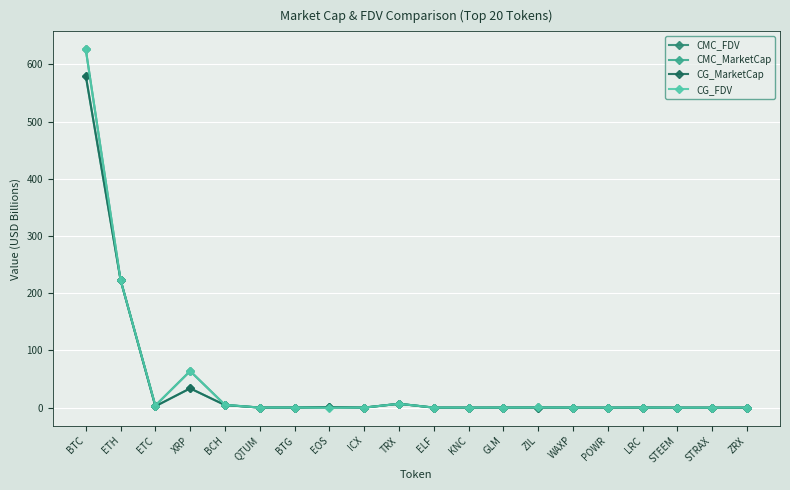

What is the difference between the second highest and second lowest values in the CMC_MarketCap series?

223.1